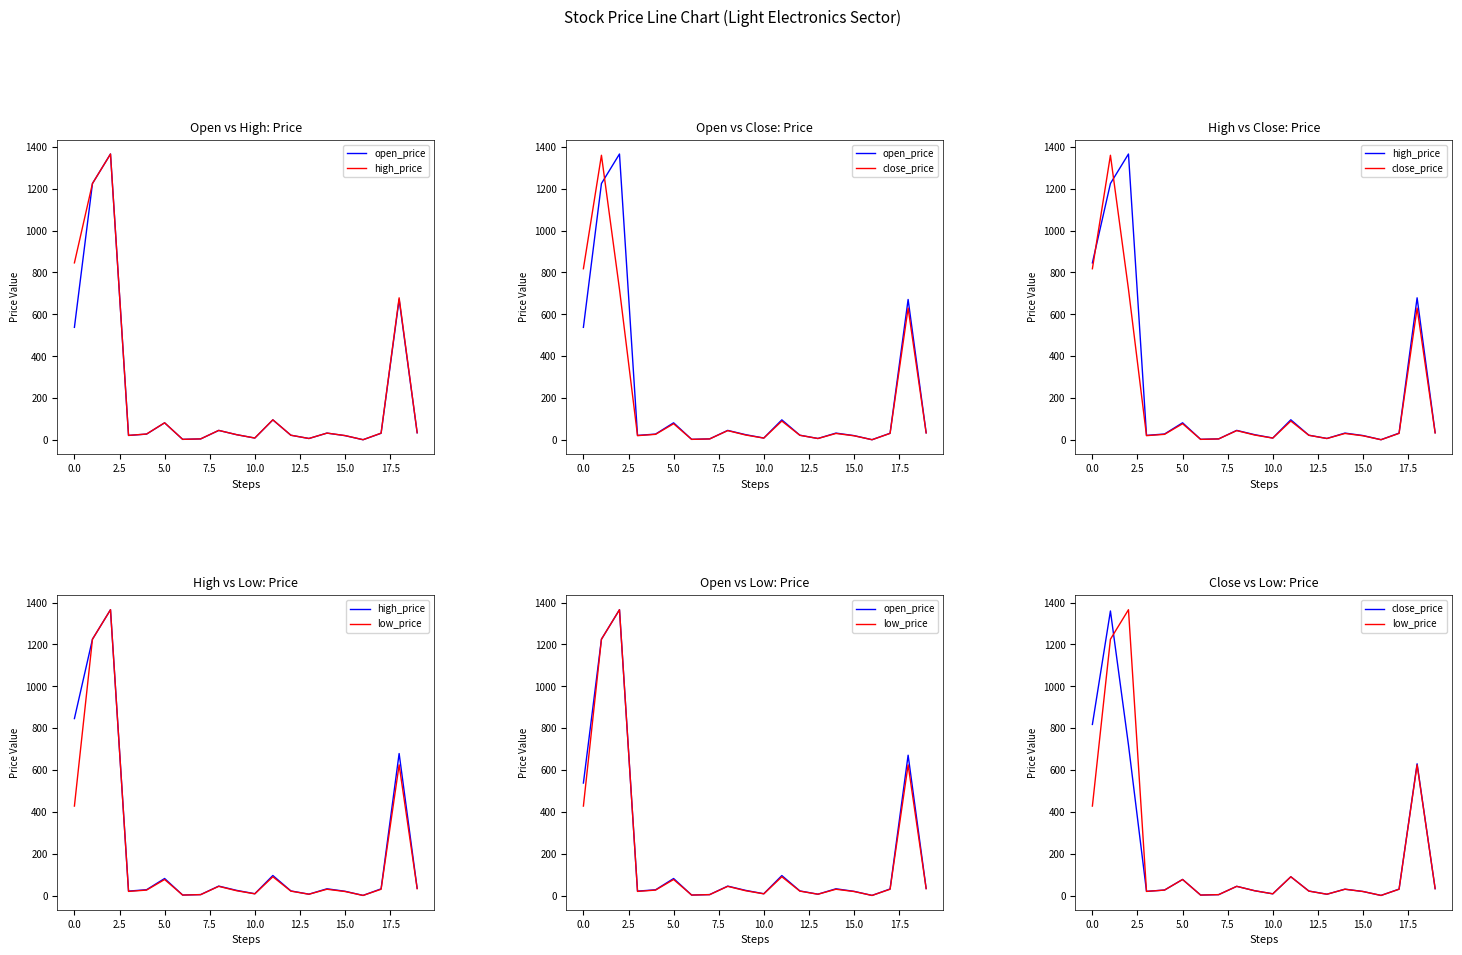

What is the maximum value for low_price?

1366.0